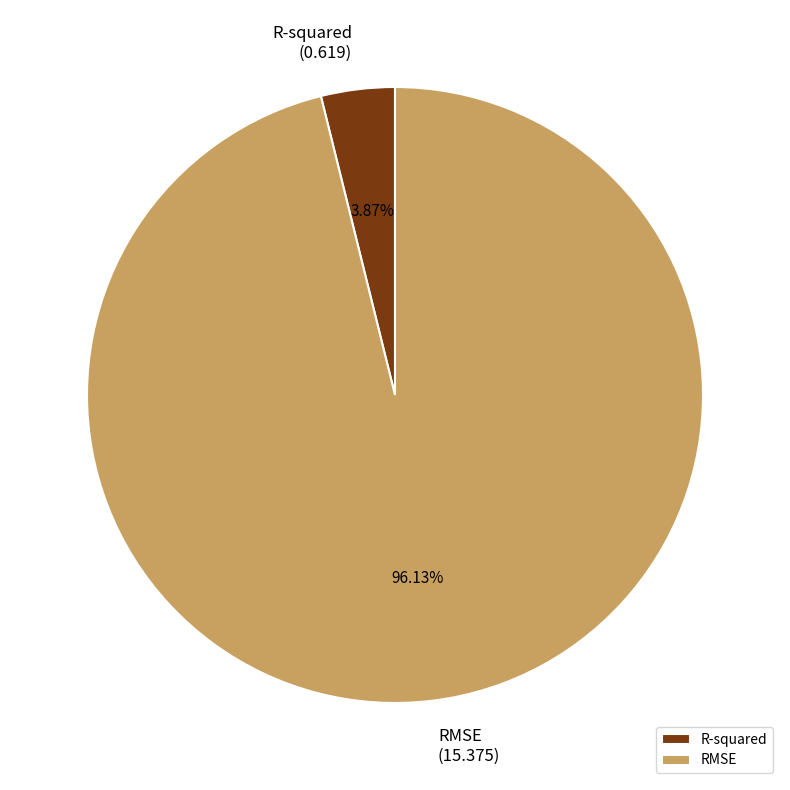

Do R-squared and RMSE together represent more than half of the pie?

Yes